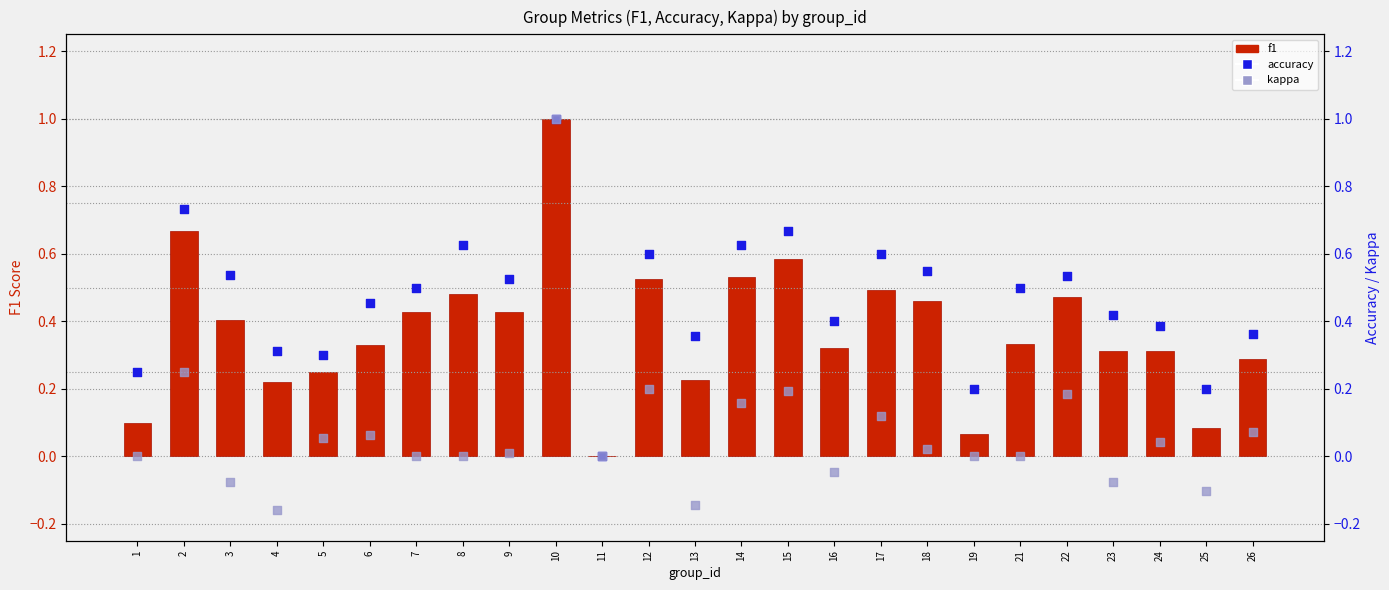

Which series reaches the minimum Y coordinate?

kappa